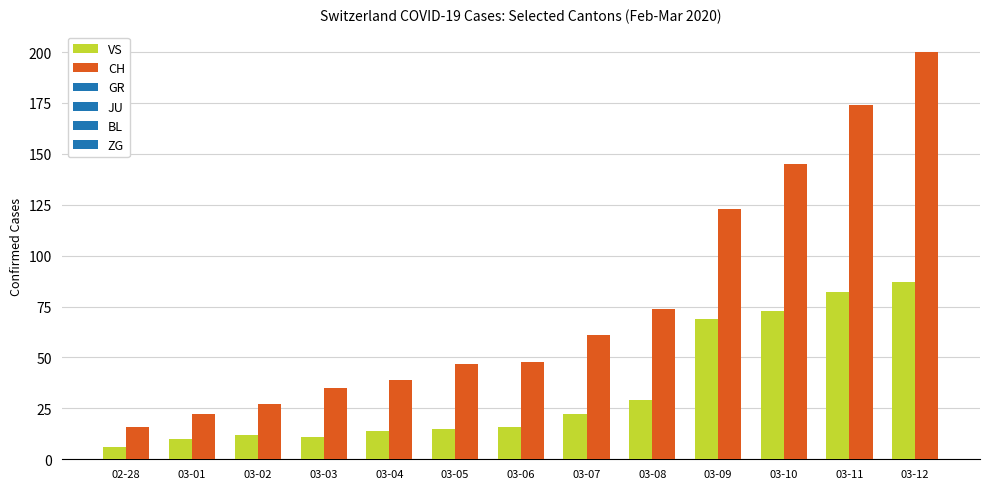

Rank the series by their average value, from highest to lowest.

CH, VS